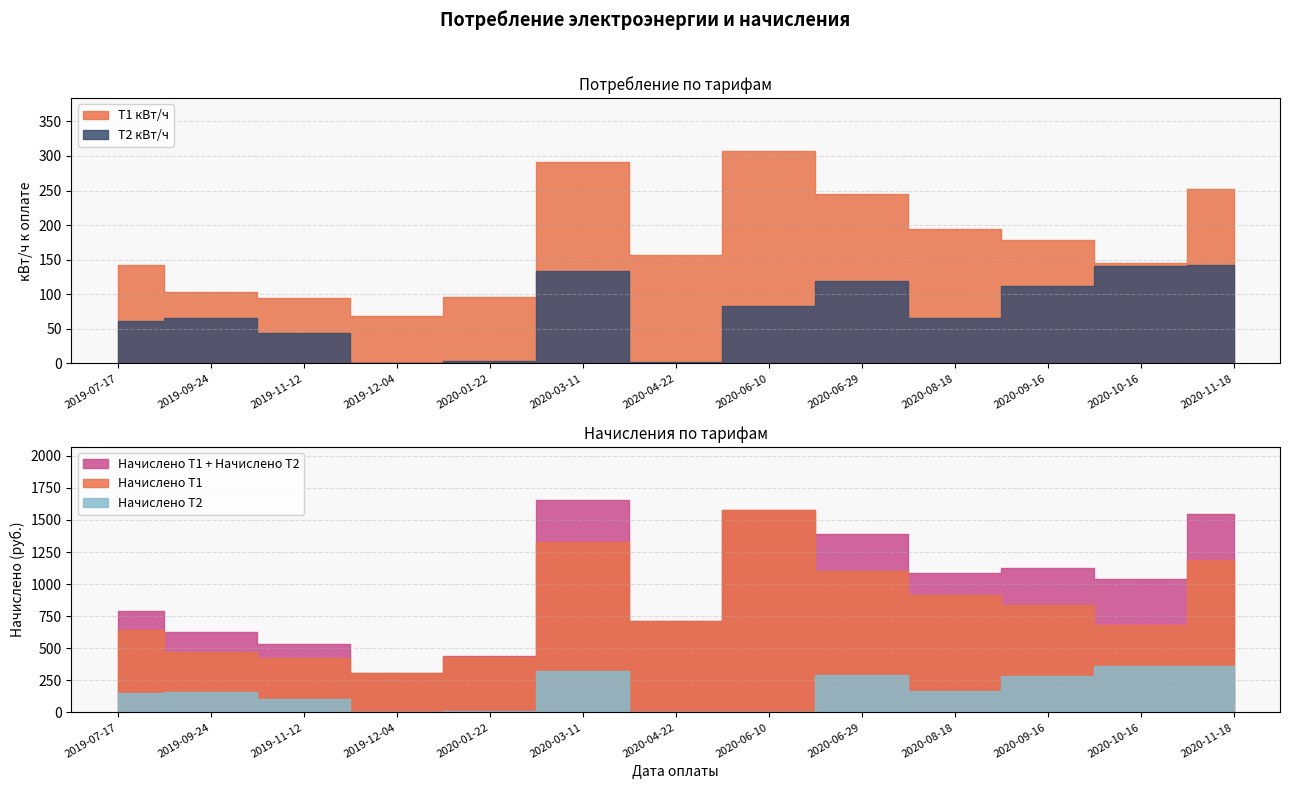

True or false: Т2 кВт/ч and Начислено Т2 cross at least once.

True